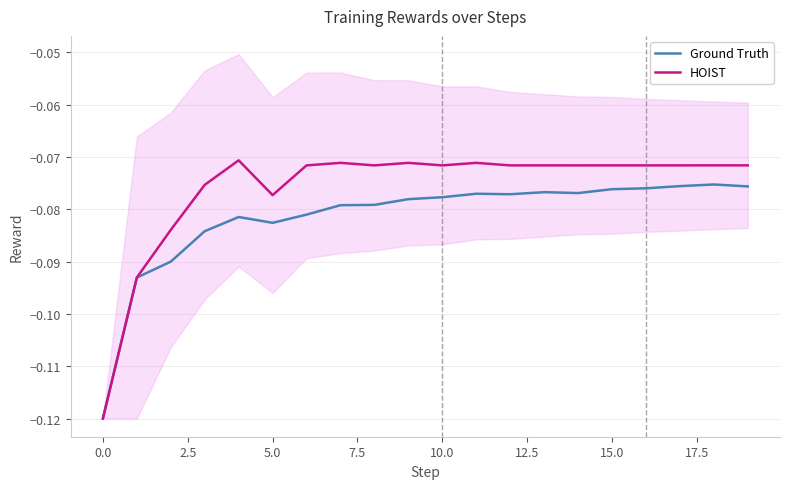

Which series has the largest total across all categories?

HOIST